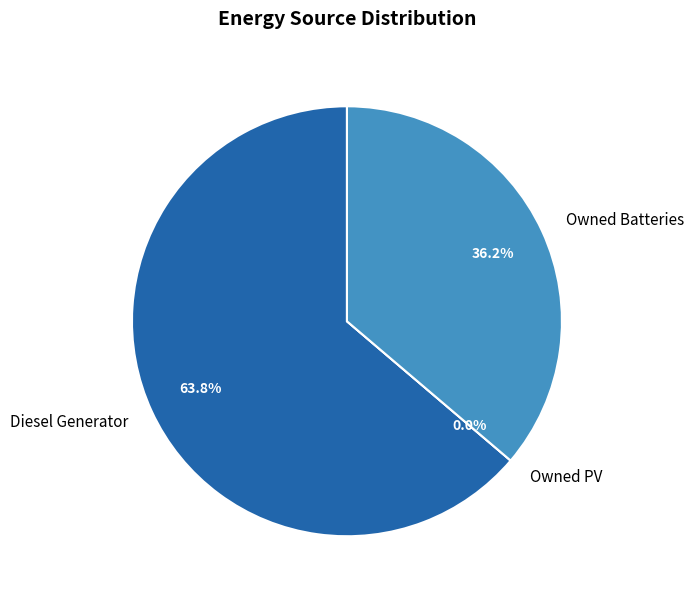

Do Owned Batteries and Diesel Generator together represent more than half of the pie?

Yes